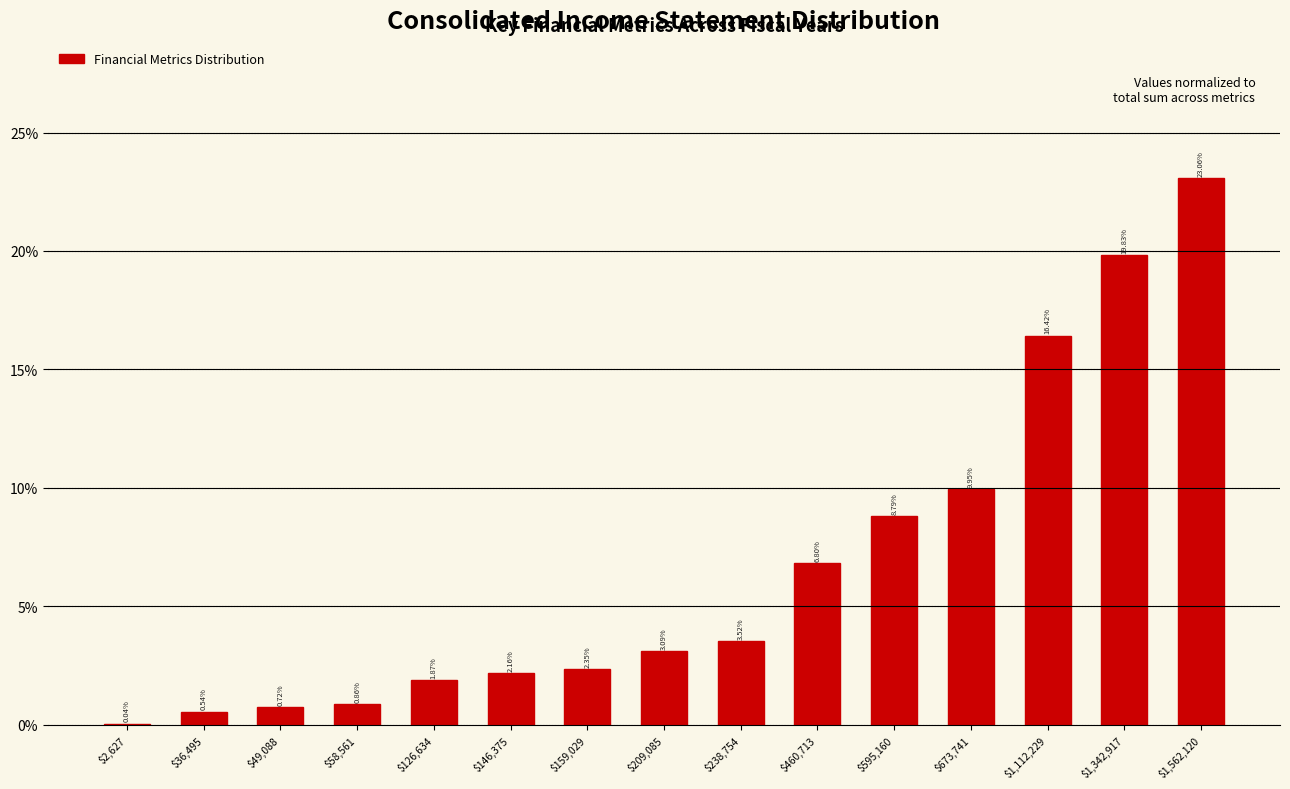

What is the sum of all values?

100.0